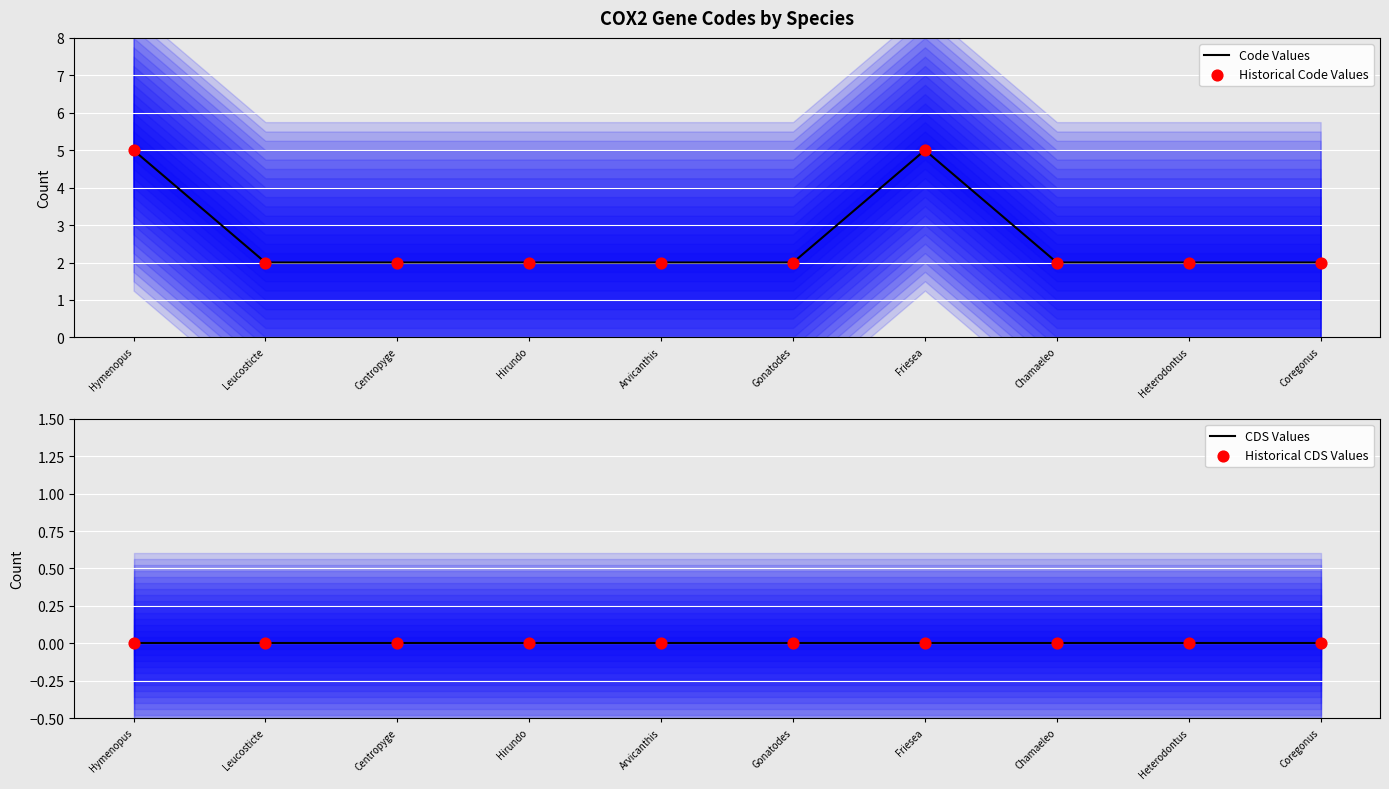

Which series has the largest total across all categories?

Code Values